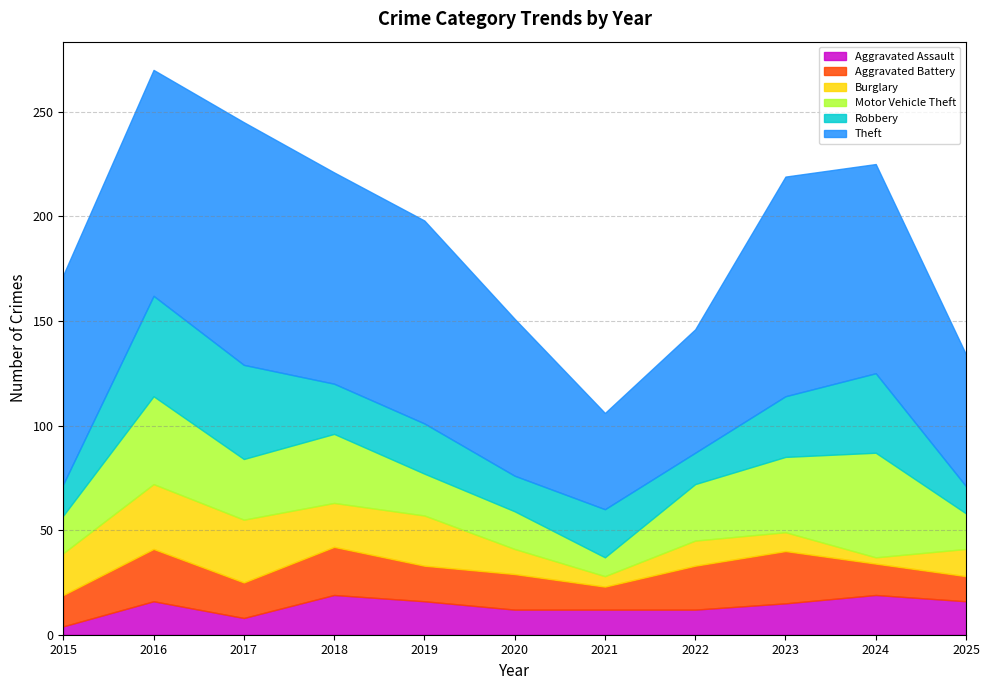

At which category is the sum across all series the highest?

2016